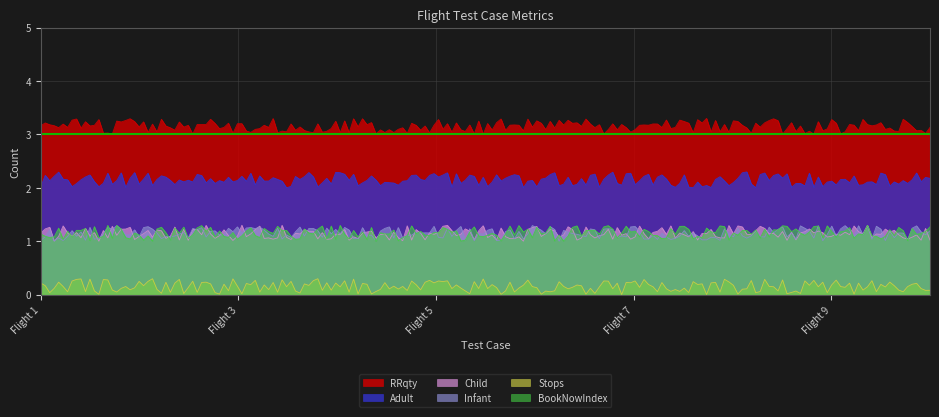

Between Test on Flight 3 and Test on Flight 5, which series saw the biggest shift?

RRqty